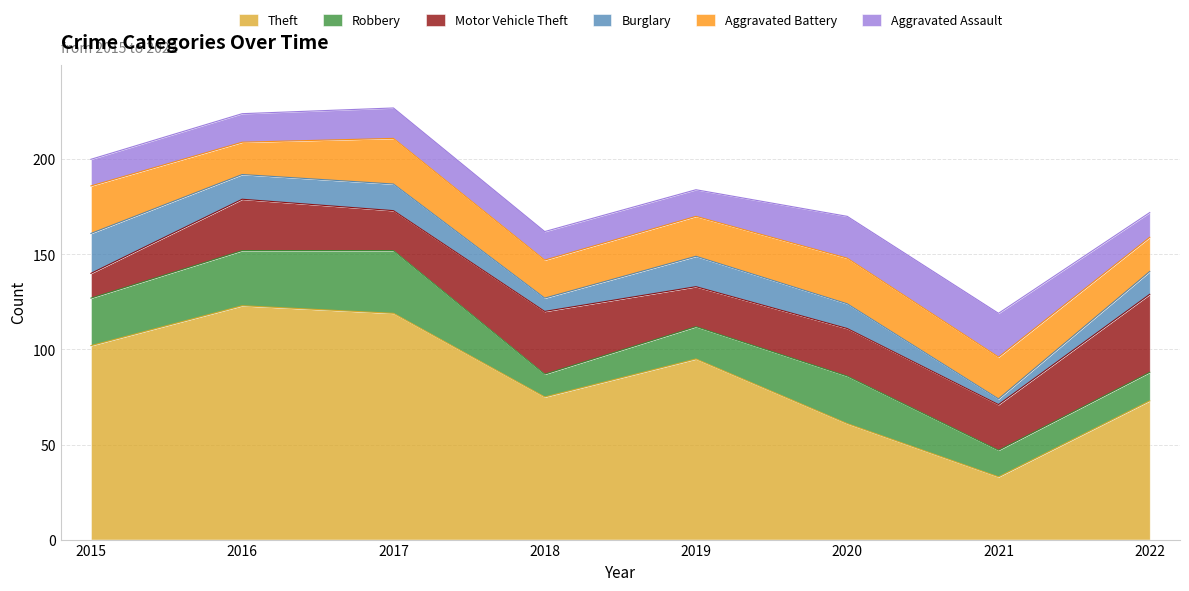

Rank the series by their maximum value, from highest to lowest.

Theft, Motor Vehicle Theft, Robbery, Aggravated Battery, Aggravated Assault, Burglary